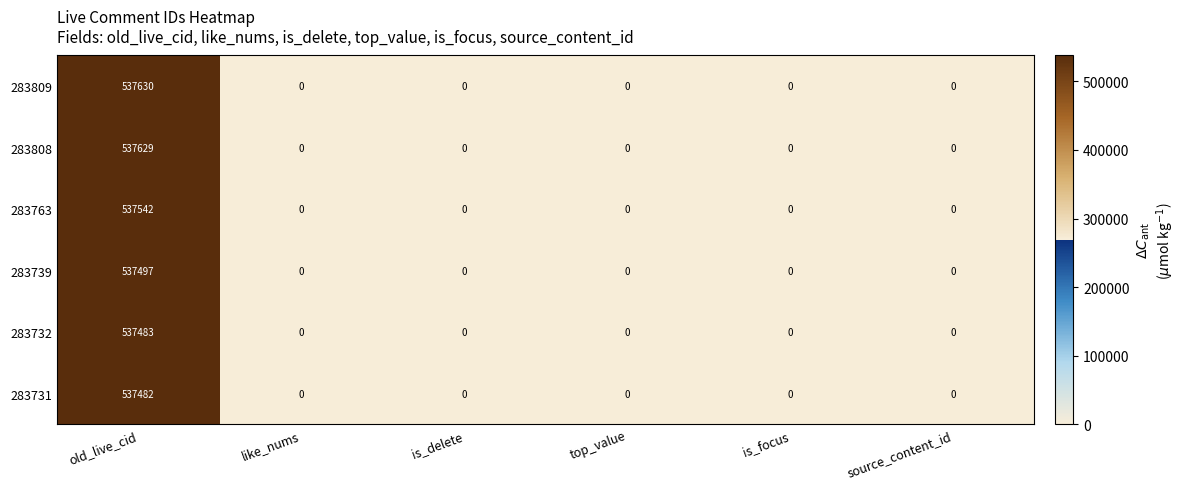

At which category does the chart reach its peak across all series?

old_live_cid